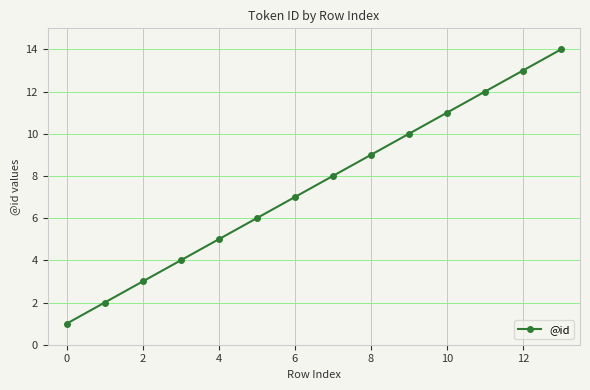

What is the difference between the second highest and minimum values?

12